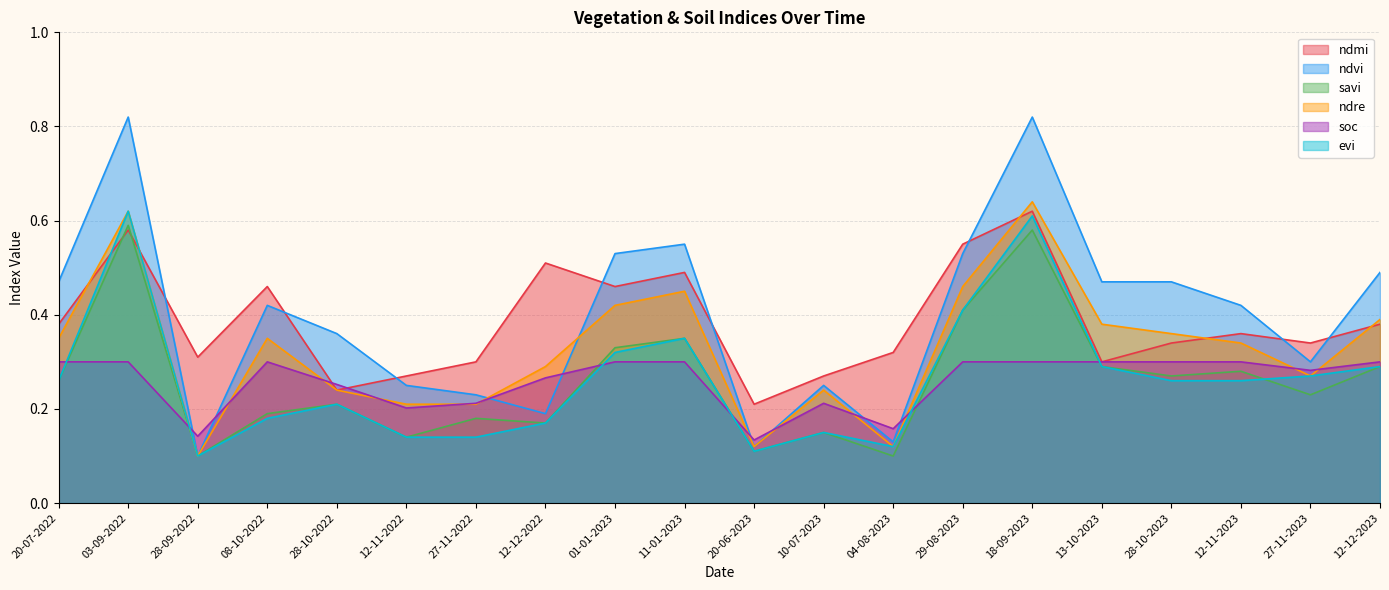

What is the value of the ndre point at the 16th from the left?

0.4